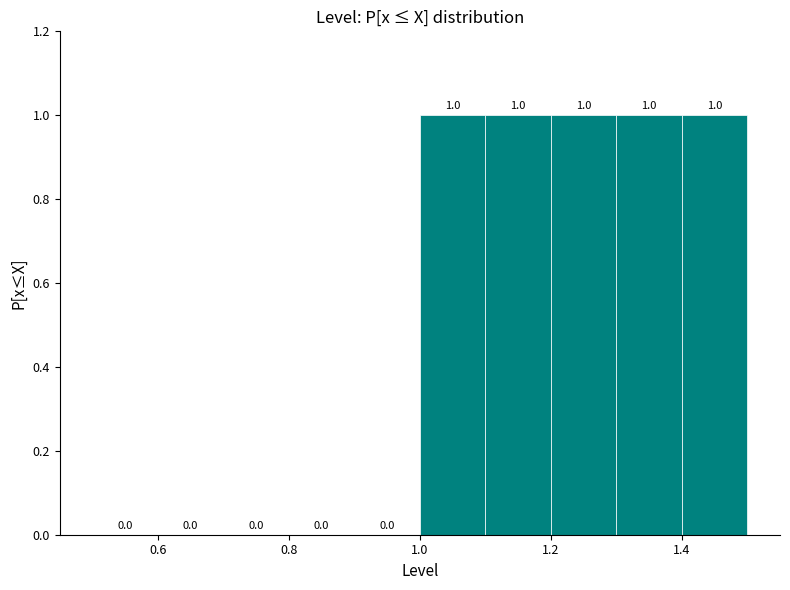

Reading left to right, transcribe this chart: for each bar, give the range it covers on the x-axis and its height.

0.5 to 0.6: 0.0
0.6 to 0.7: 0.0
0.7 to 0.8: 0.0
0.8 to 0.9: 0.0
0.9 to 1.0: 0.0
1.0 to 1.1: 1.0
1.1 to 1.2: 1.0
1.2 to 1.3: 1.0
1.3 to 1.4: 1.0
1.4 to 1.5: 1.0